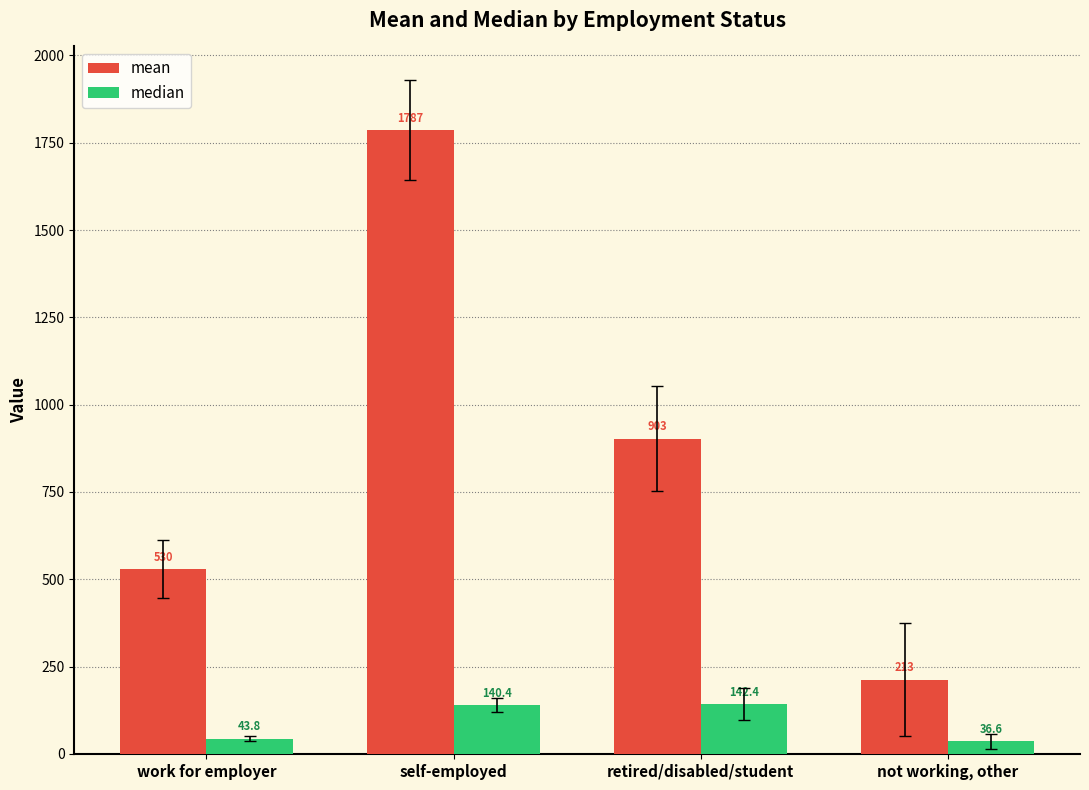

What is the value of the median bar at the 4th from the left?

36.6